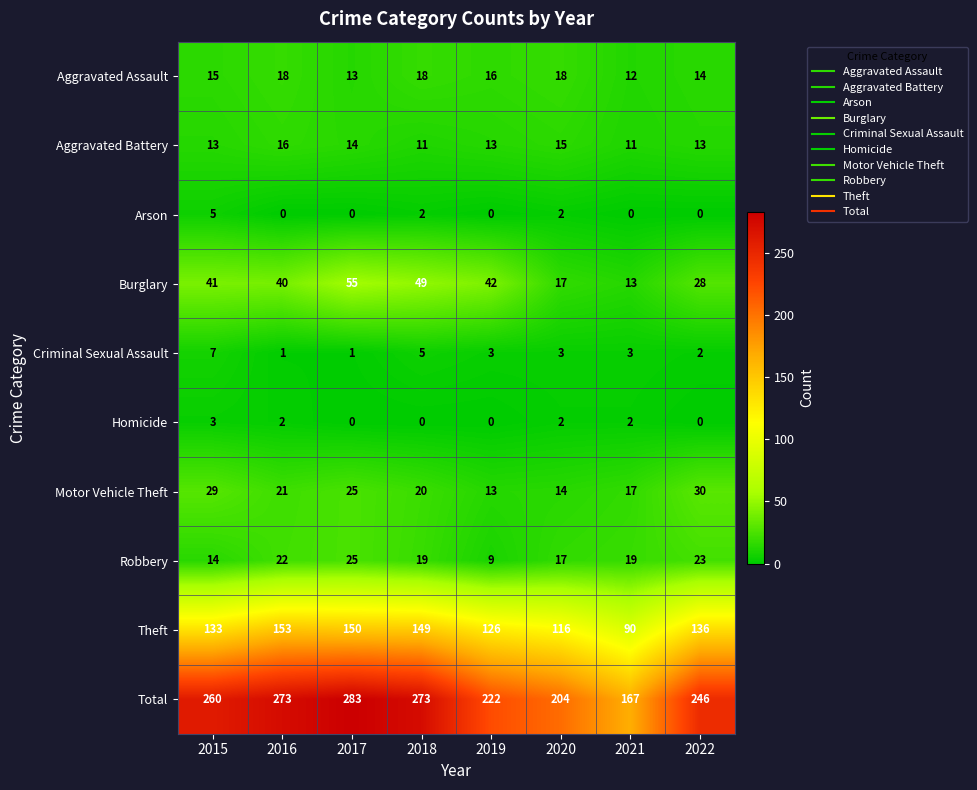

Is it true that Burglary equals 17 at 2020?

True